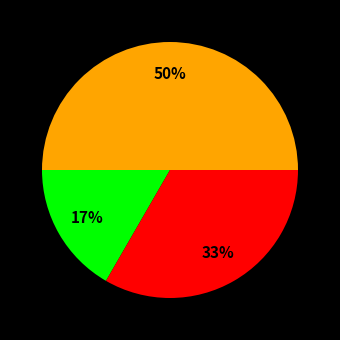

To the nearest percent, what is the average slice percentage?

33%